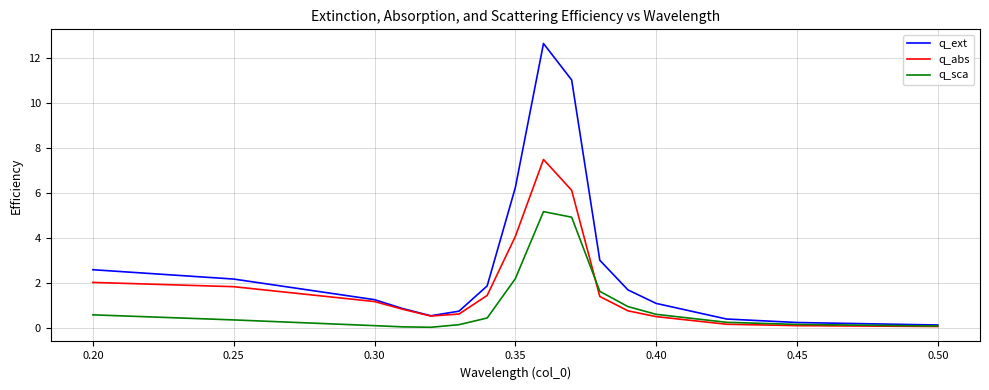

List the series in order of their overall mean, highest first.

q_ext, q_abs, q_sca